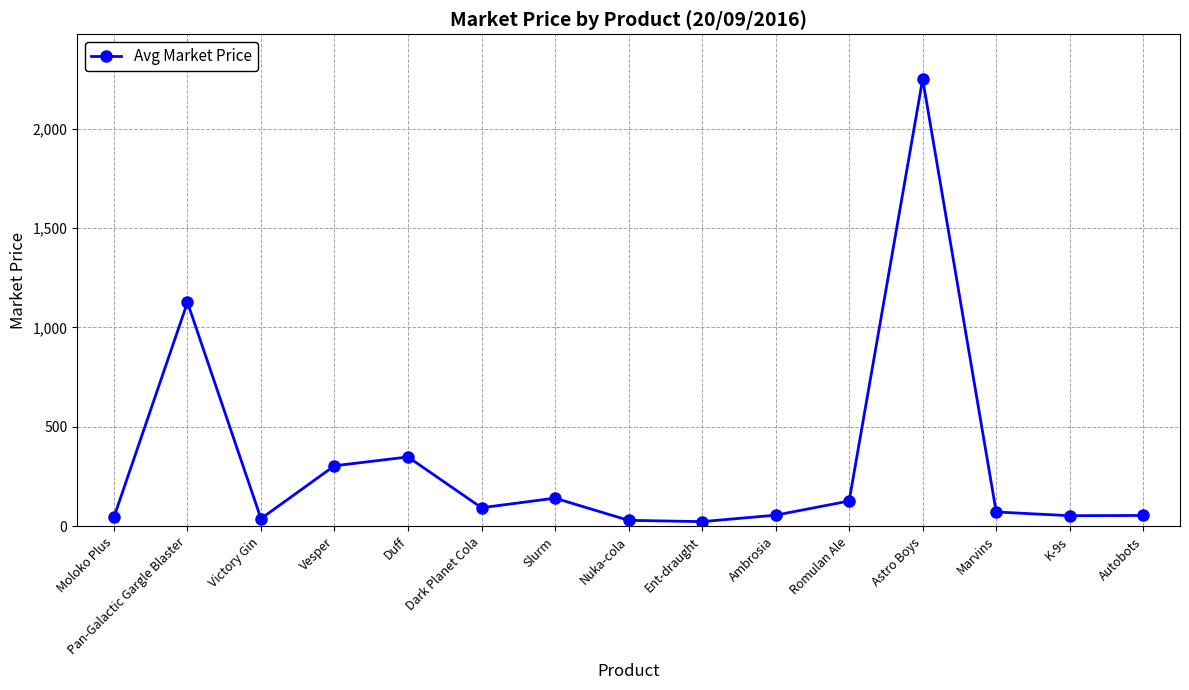

How many series are shown in this chart?

1